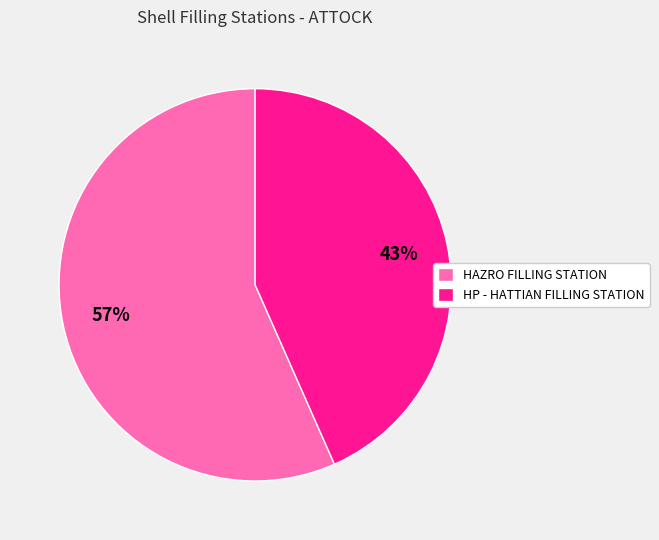

Is the sum of HAZRO FILLING STATION and HP - HATTIAN FILLING STATION greater than half?

Yes